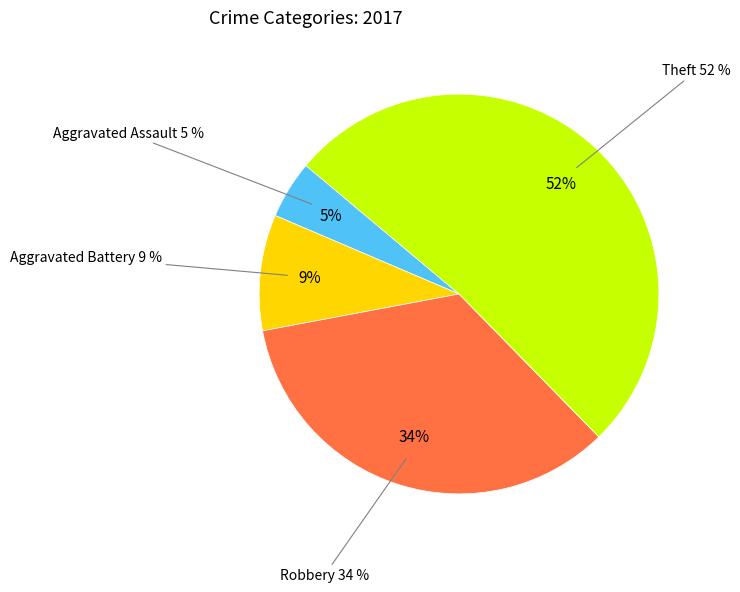

Is it true that Robbery is 34% of the pie?

True